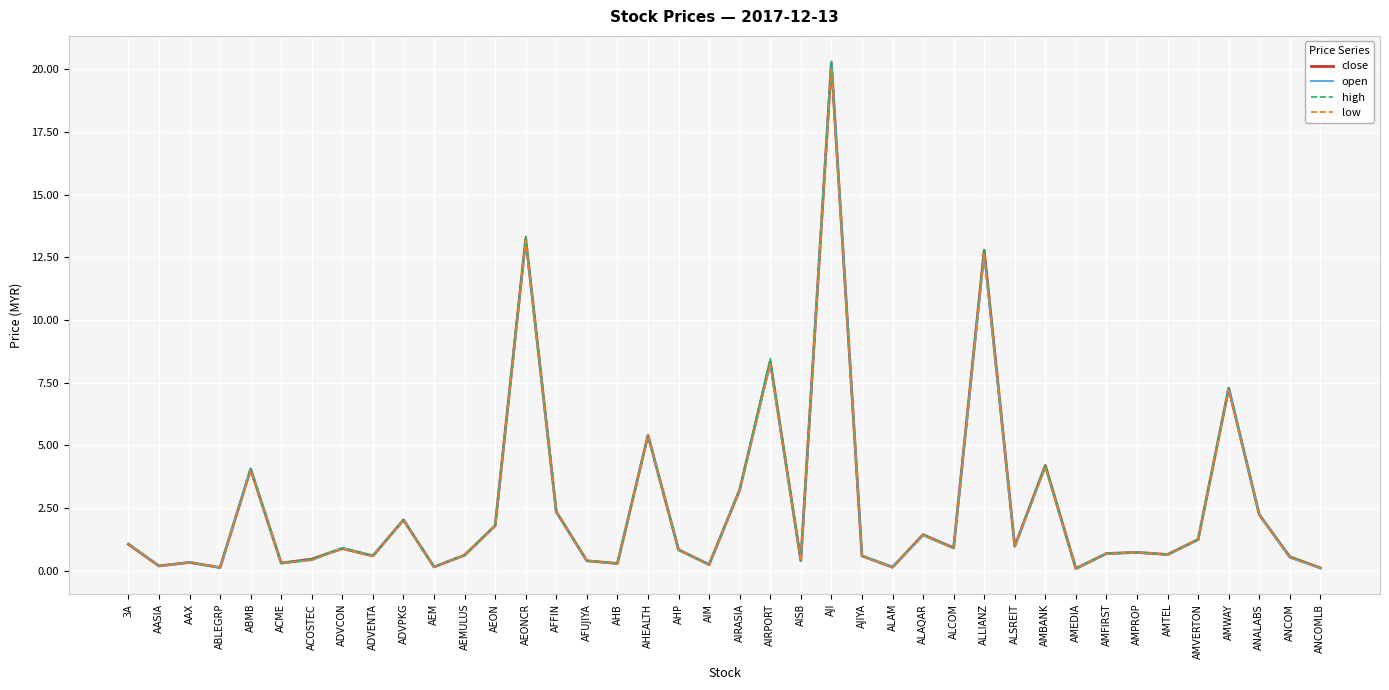

At how many categories does at least one series exceed 9?

3